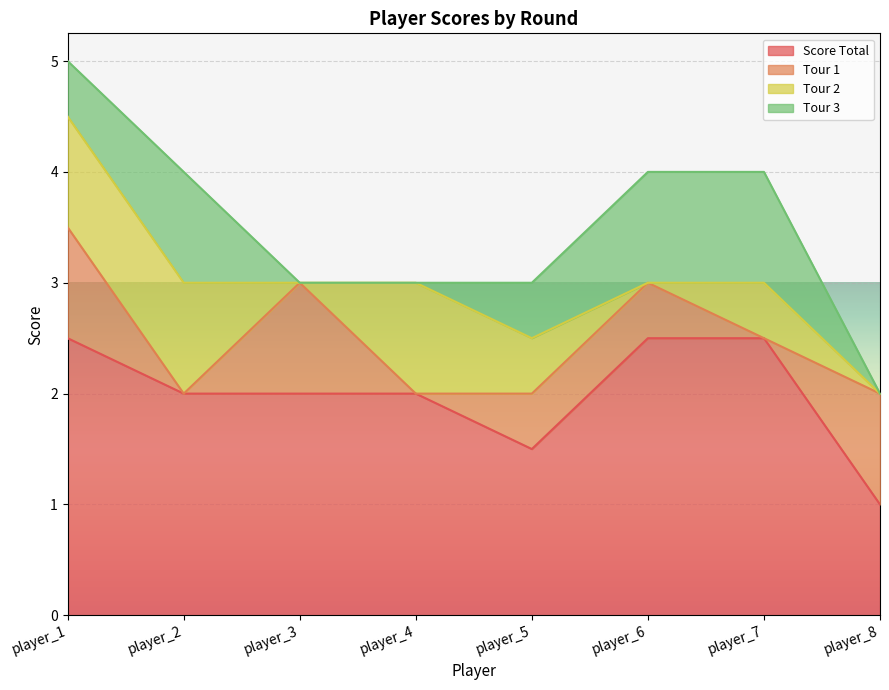

What is the lowest value of the Score Total series?

1.0